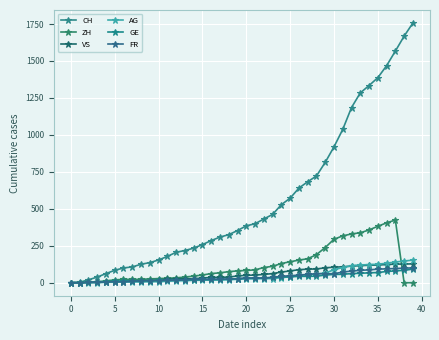

Is this an area chart (filled region under the line)?

No